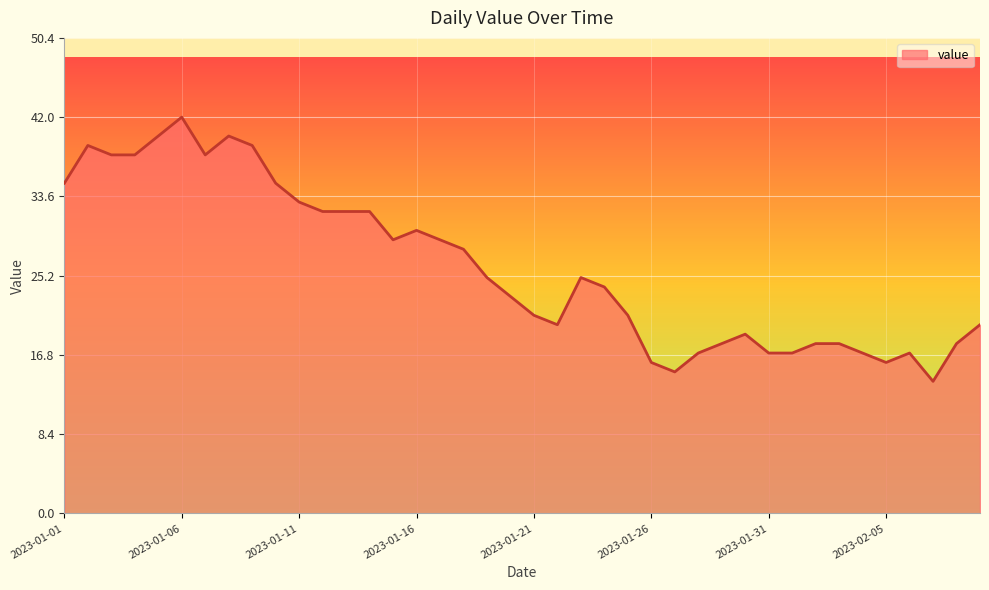

What is the maximum value shown in the chart?

42